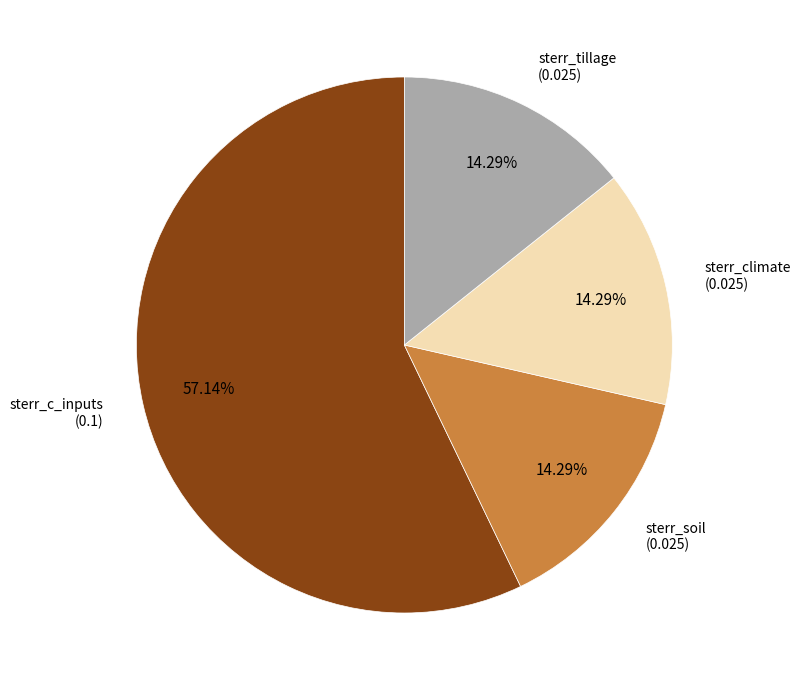

To the nearest percent, what portion does sterr_tillage represent?

14%